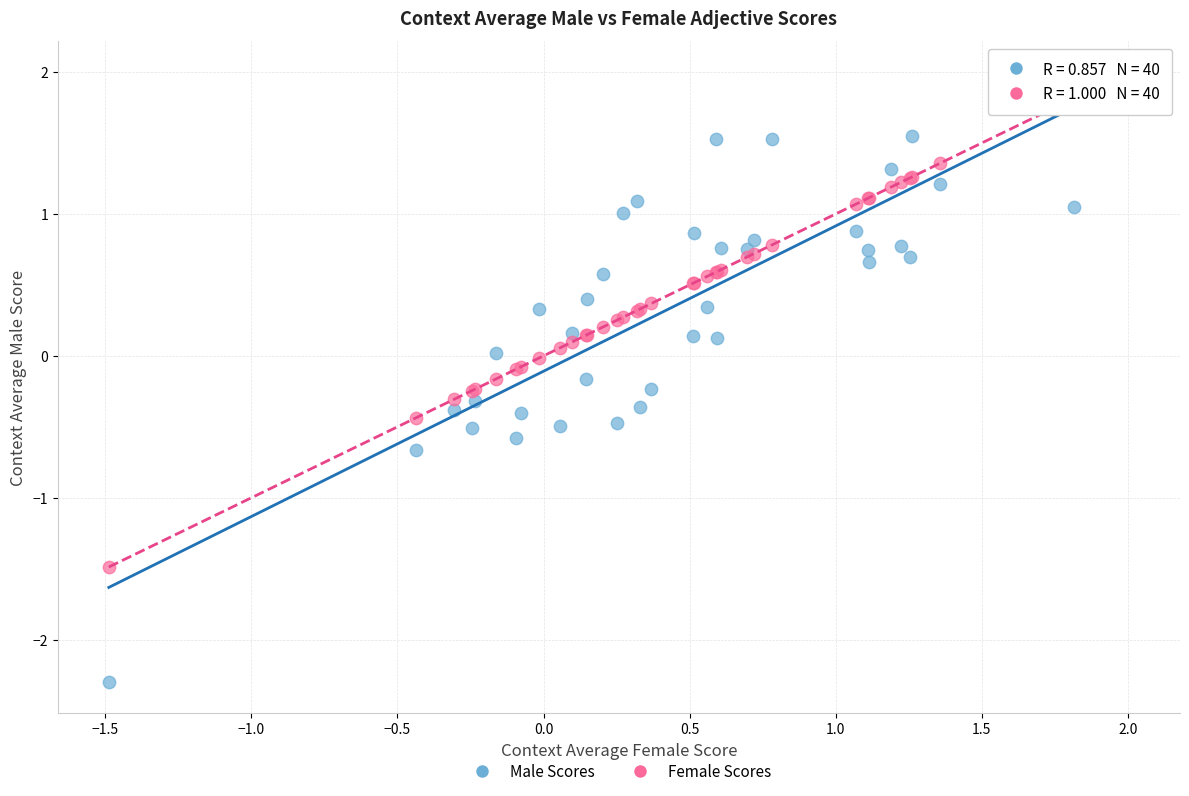

Which series contains the highest Y value?

Female Scores